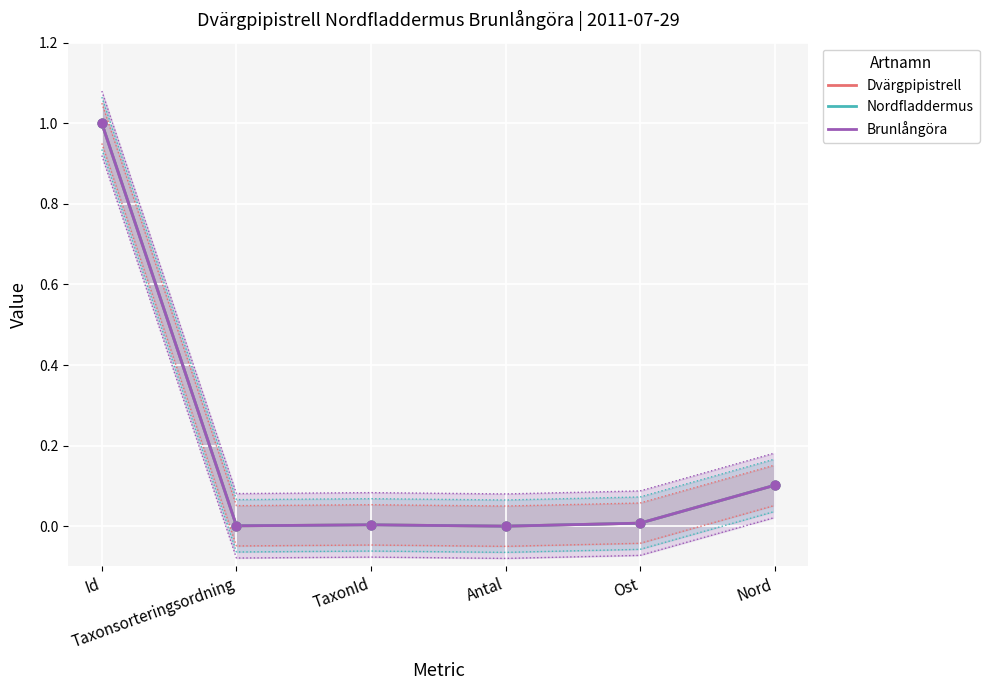

Which series reaches the maximum Y coordinate?

Dvärgpipistrell